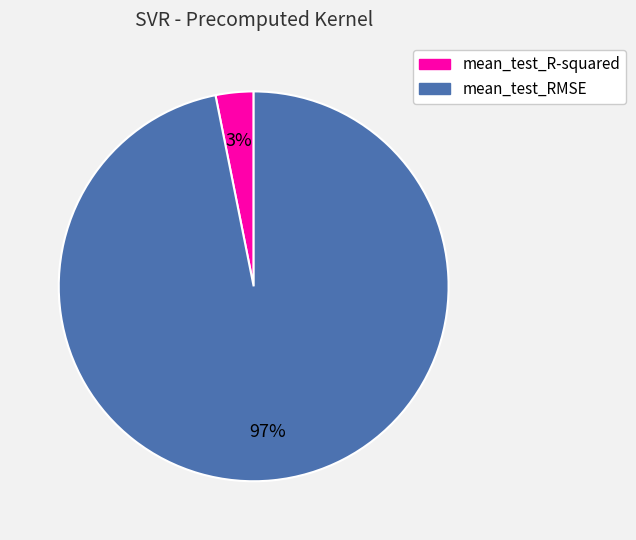

Count the number of slices in the pie.

2